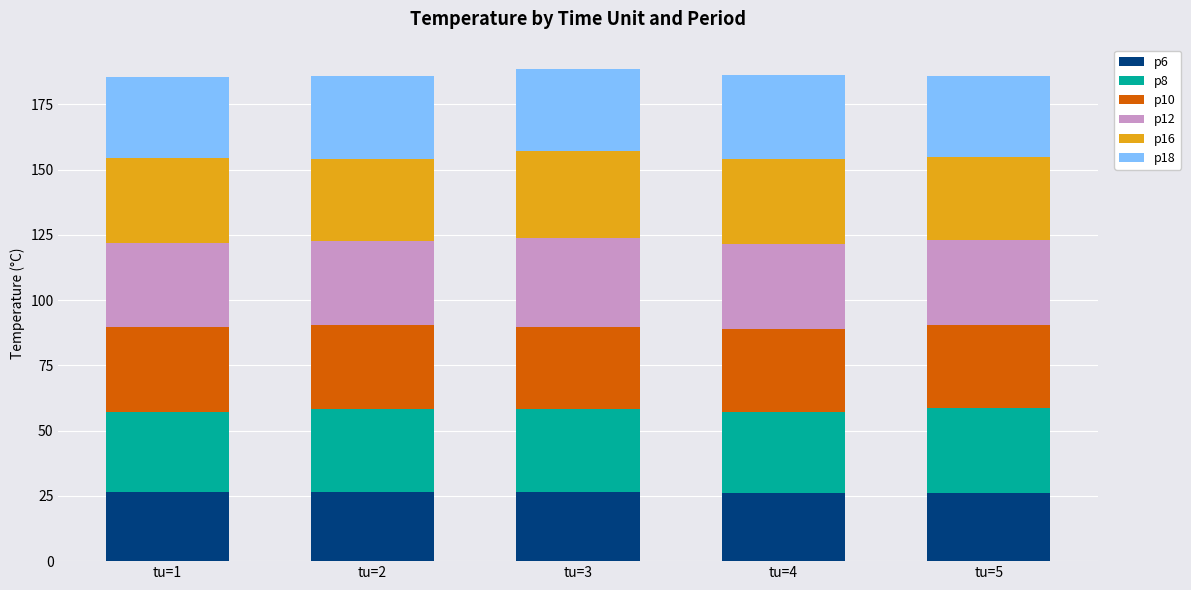

How many categories are shown in the chart?

5